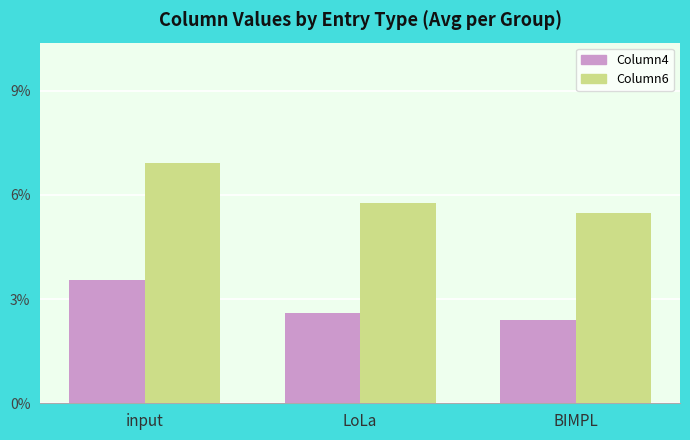

Are the bars horizontal?

No